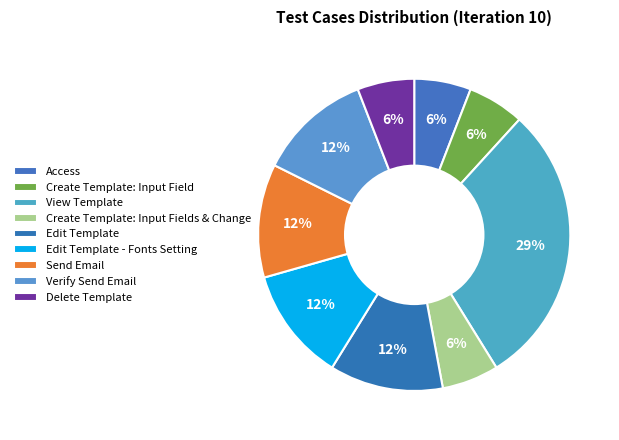

How many segments does this pie chart have?

9